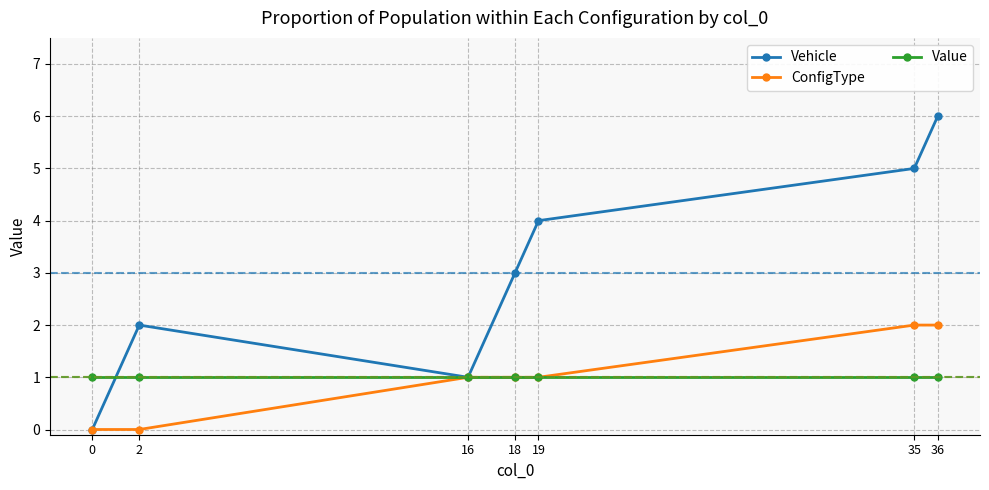

How many lines are shown in the chart?

3